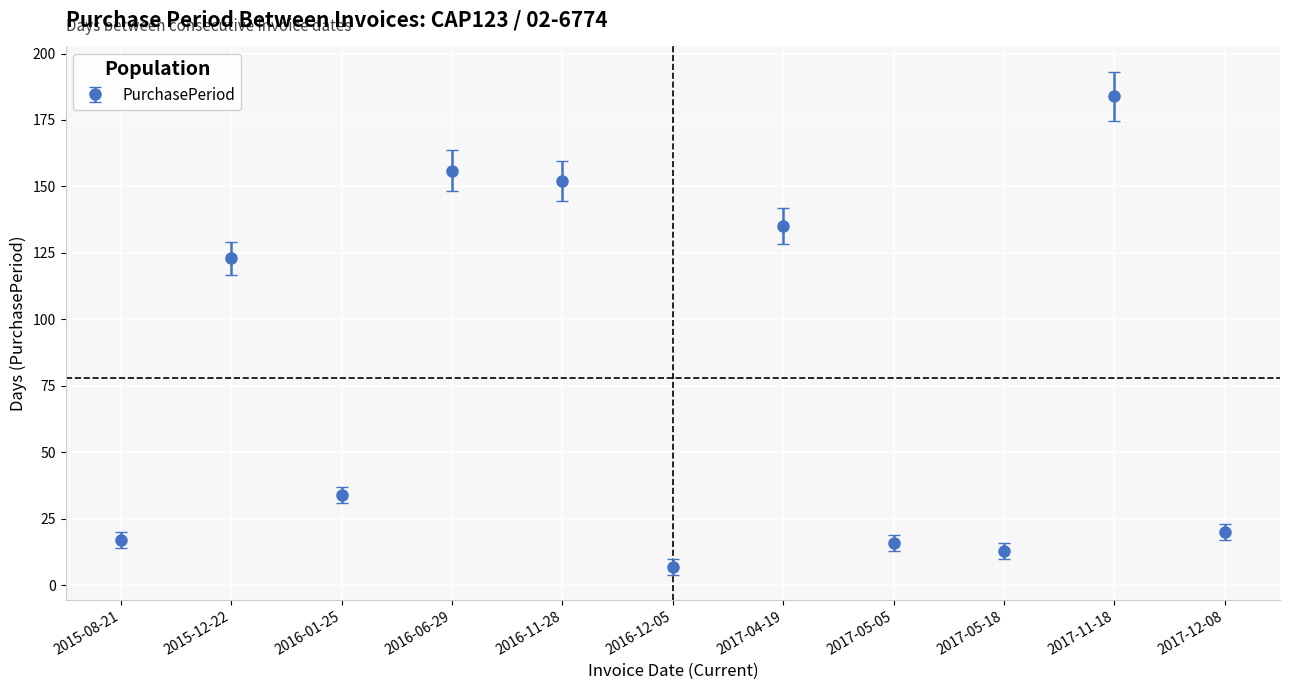

What is the change in value from 2016-11-28 to 2017-05-05?

-136